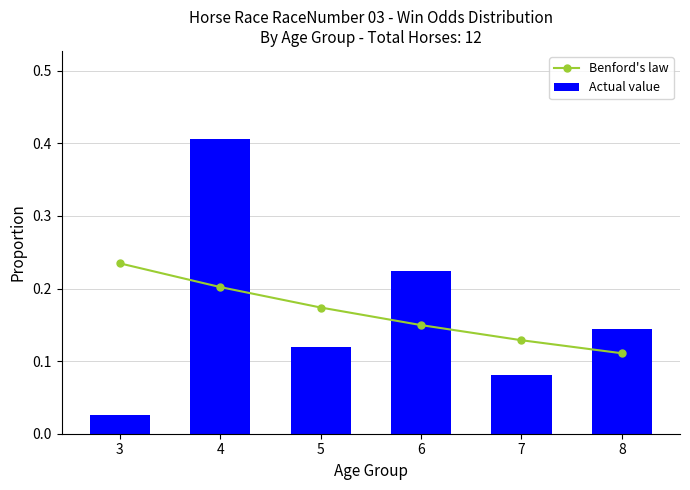

What is the value of the Actual value bar at the 2nd from the left?

0.4